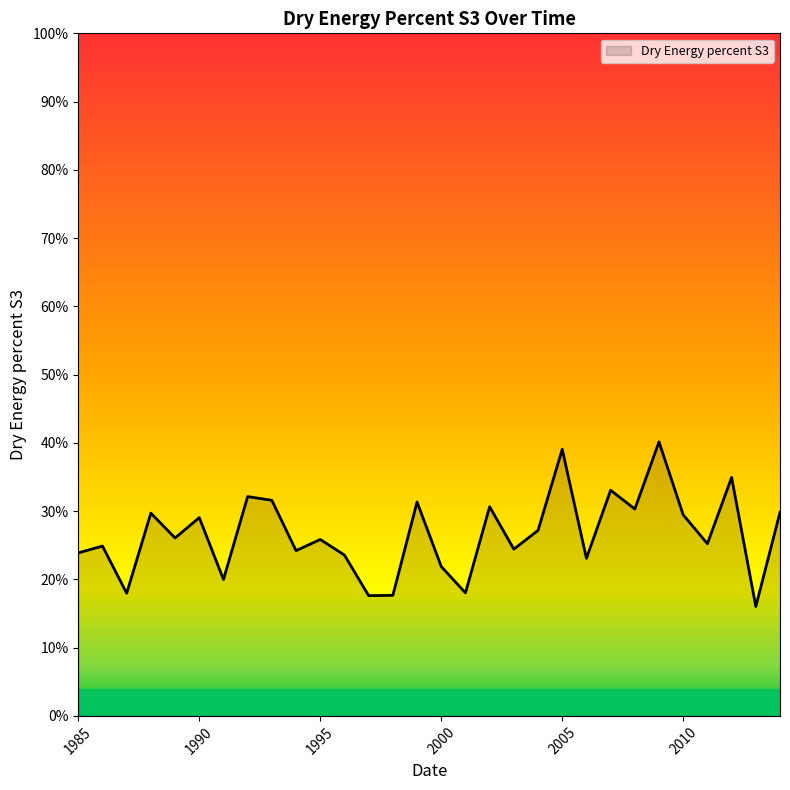

What is the smallest value displayed?

16.0